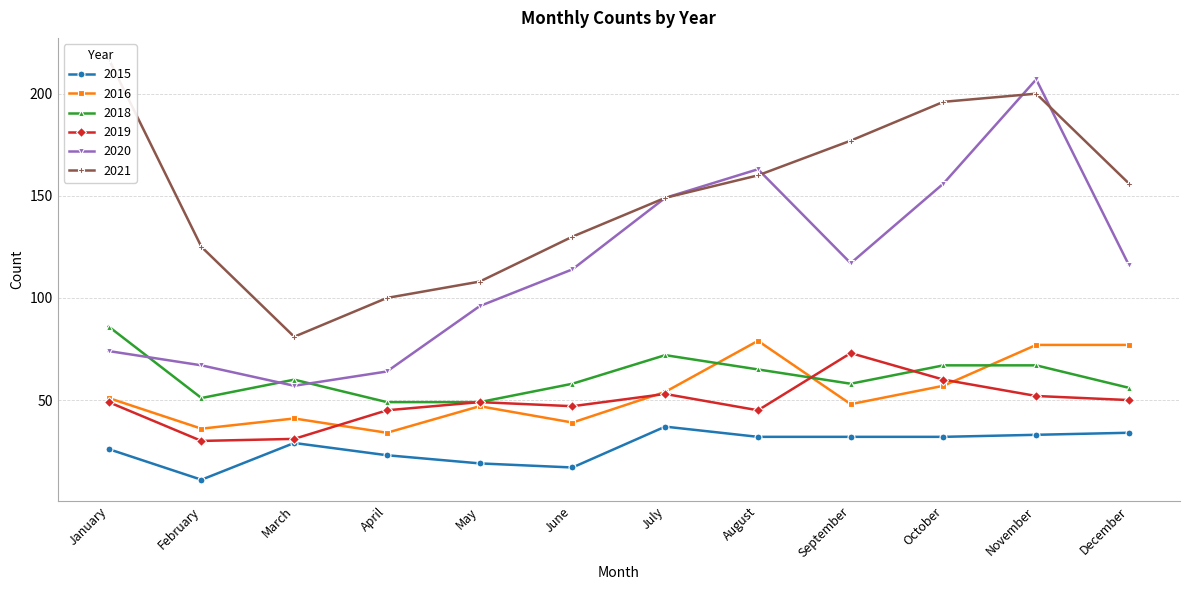

At which category does 2018 reach its first local valley?

February